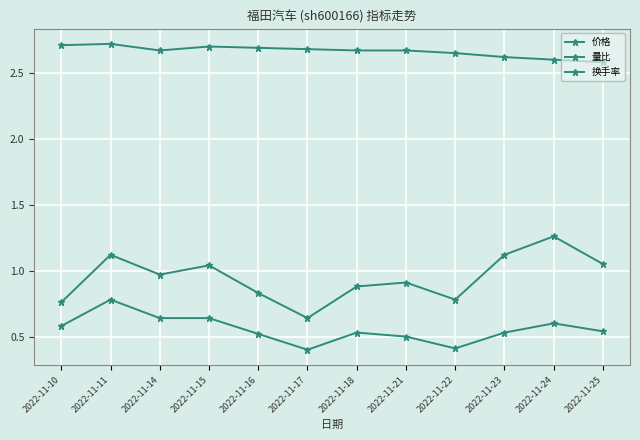

What is the average value of the 价格 series?

2.7